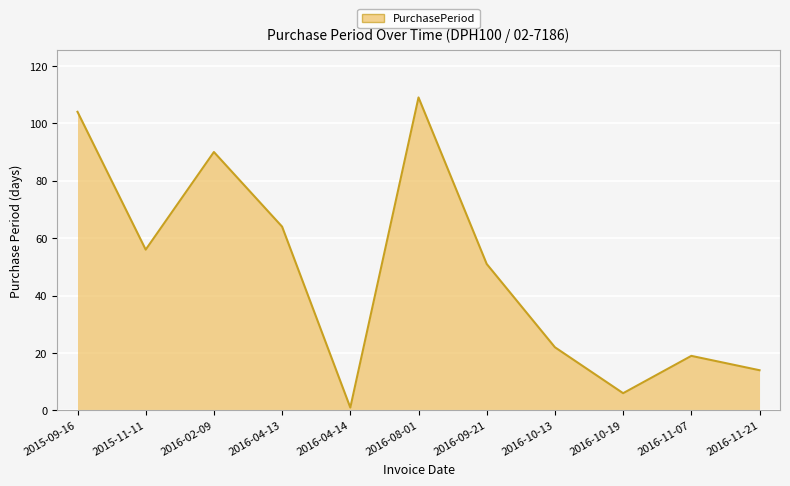

The value at 2016-08-01 is 43. True or false?

False